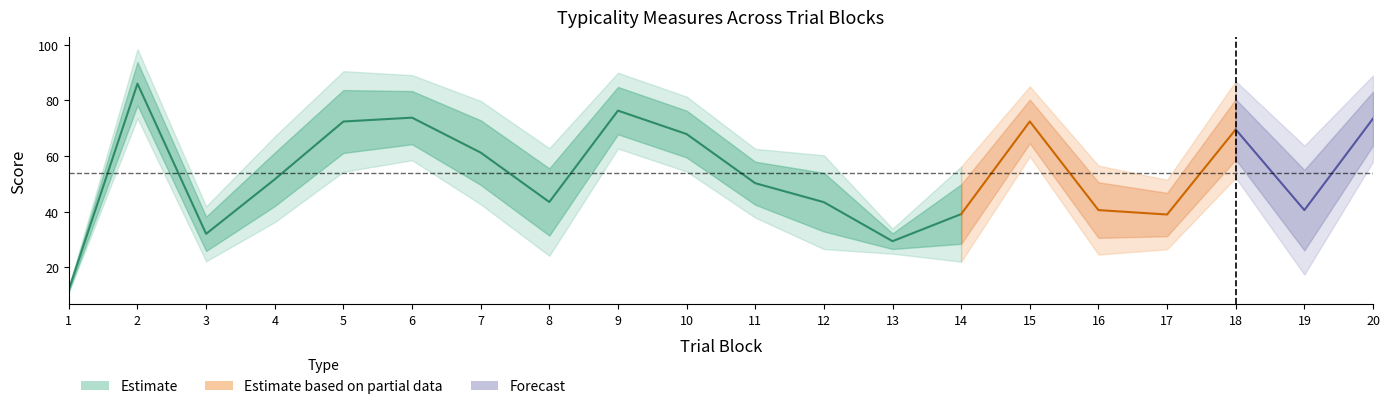

How many series are shown in this chart?

3